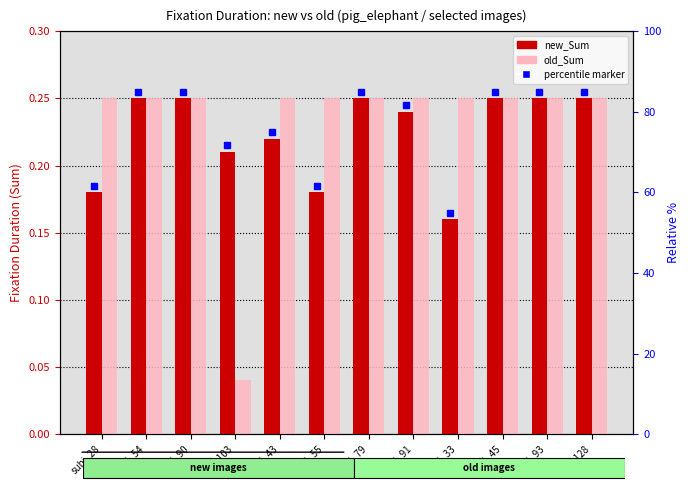

Which category has the lowest value in the new_Sum series?

subj_33